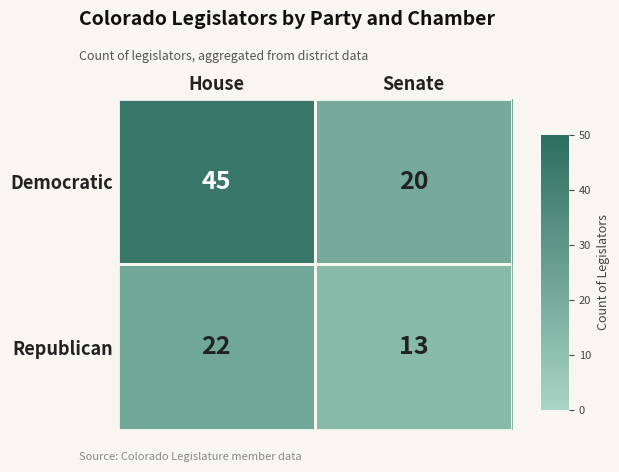

What is the average value of the Republican series?

18